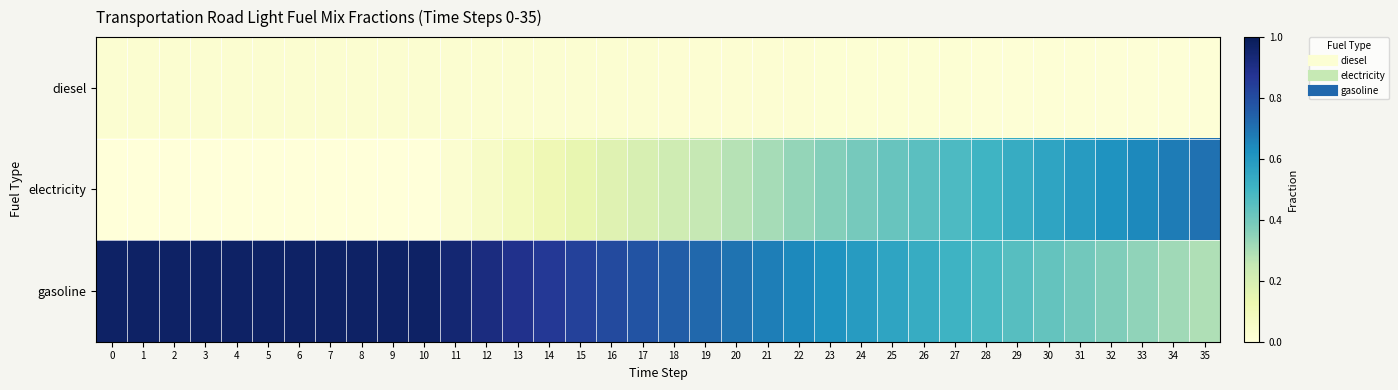

Reading left to right, extract all data points from this chart.

diesel: 0=0.0	1=0.0	2=0.0	3=0.0	4=0.0	5=0.0	6=0.0	7=0.0	8=0.0	9=0.0	10=0.0	11=0.0	12=0.0	13=0.0	14=0.0	15=0.0	16=0.0	17=0.0	18=0.0	19=0.0	20=0.0	21=0.0	22=0.0	23=0.0	24=0.0	25=0.0	26=0.0	27=0.0	28=0.0	29=0.0	30=0.0	31=0.0	32=0.0	33=0.0	34=0.0	35=0.0
electricity: 0=0.0	1=0.0	2=0.0	3=0.0	4=0.0	5=0.0	6=0.0	7=0.0	8=0.0	9=0.0	10=0.0	11=0.0	12=0.1	13=0.1	14=0.1	15=0.1	16=0.2	17=0.2	18=0.2	19=0.3	20=0.3	21=0.3	22=0.3	23=0.4	24=0.4	25=0.4	26=0.4	27=0.5	28=0.5	29=0.5	30=0.6	31=0.6	32=0.6	33=0.6	34=0.7	35=0.7
gasoline: 0=1.0	1=1.0	2=1.0	3=1.0	4=1.0	5=1.0	6=1.0	7=1.0	8=1.0	9=1.0	10=1.0	11=0.9	12=0.9	13=0.9	14=0.9	15=0.8	16=0.8	17=0.8	18=0.8	19=0.7	20=0.7	21=0.7	22=0.6	23=0.6	24=0.6	25=0.6	26=0.5	27=0.5	28=0.5	29=0.5	30=0.4	31=0.4	32=0.4	33=0.3	34=0.3	35=0.3